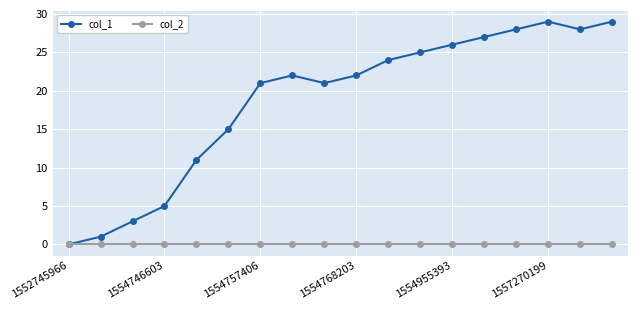

At how many categories does at least one series exceed 6?

14